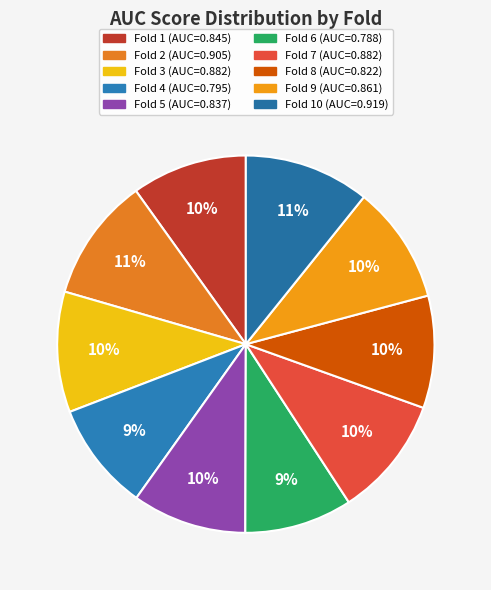

To the nearest percent, what is the difference between the largest and smallest slice percentages?

2%